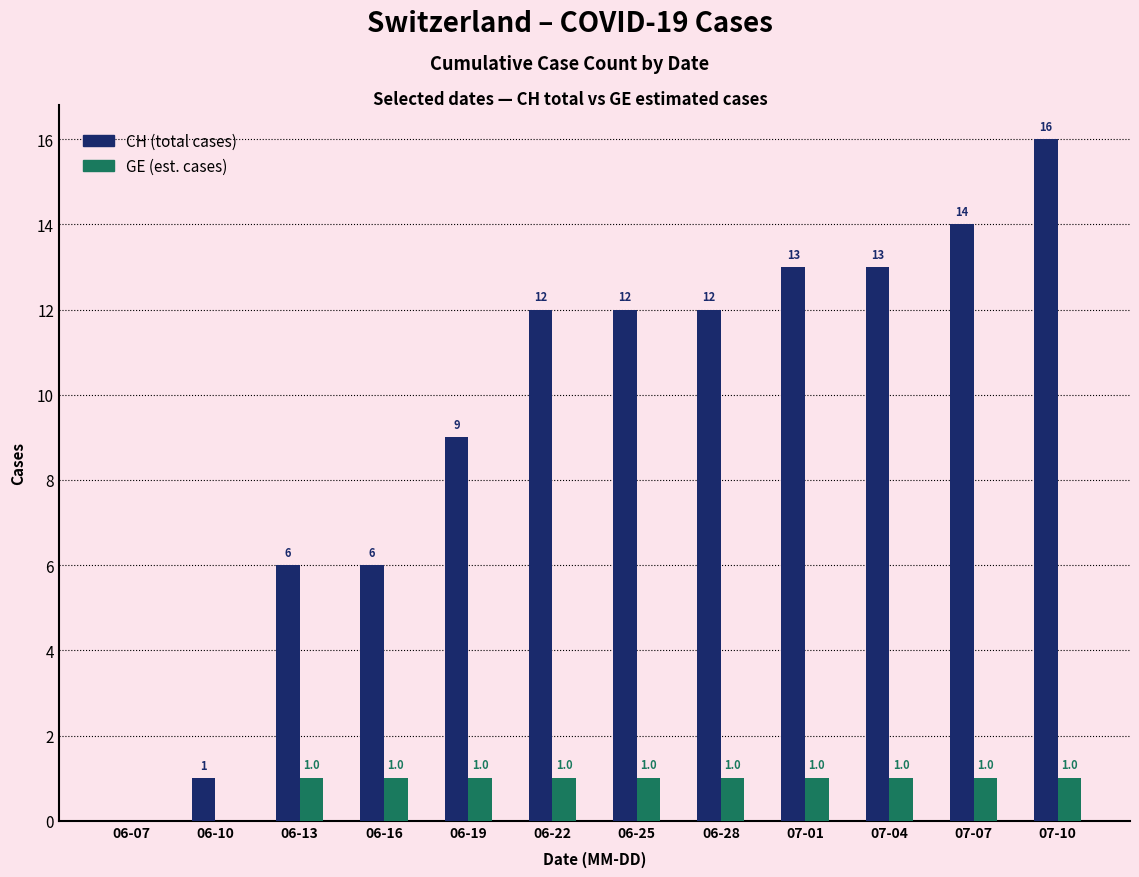

How many distinct data groups are displayed?

2